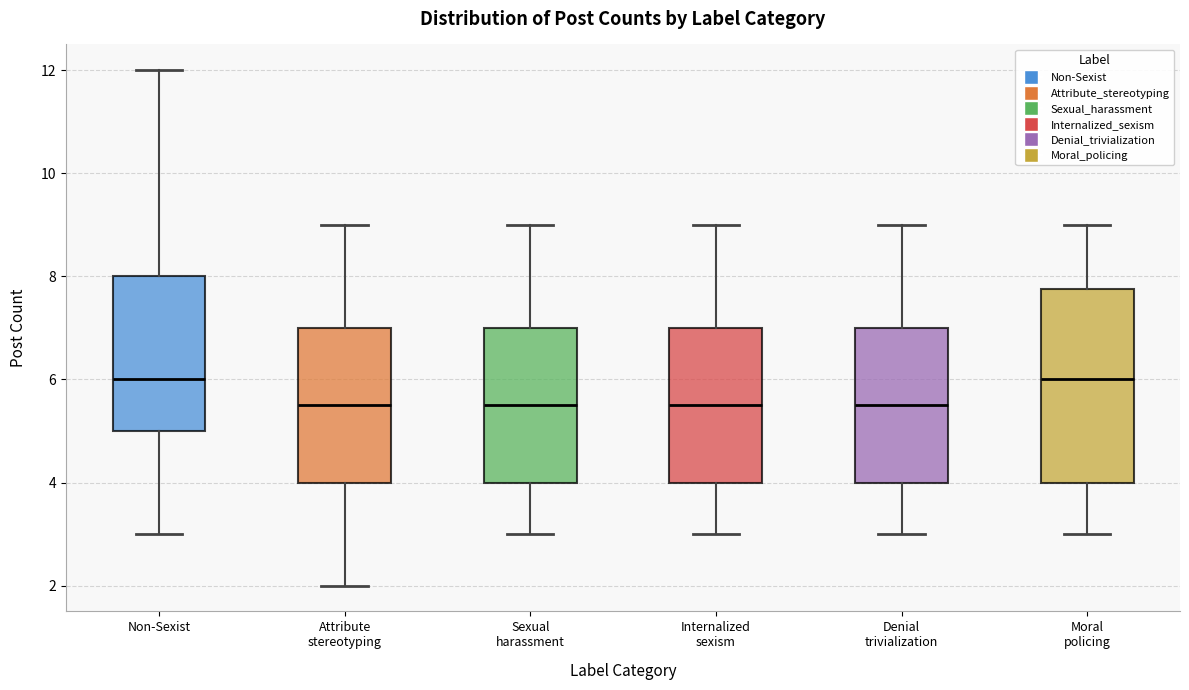

Reading left to right, read every box against the y-axis: the position of its median line, the range the box covers, and the ends of its whiskers. The values are not printed on the chart, so give them approximately, as read against the axis.

Non-Sexist: median 6.0, box 5.0 to 8.0, whiskers 3.0 to 12.0
Attribute stereotyping: median 5.6, box 4.0 to 7.0, whiskers 2.0 to 9.0
Sexual harassment: median 5.6, box 4.0 to 7.0, whiskers 3.0 to 9.0
Internalized sexism: median 5.6, box 4.0 to 7.0, whiskers 3.0 to 9.0
Denial trivialization: median 5.6, box 4.0 to 7.0, whiskers 3.0 to 9.0
Moral policing: median 6.0, box 4.0 to 7.8, whiskers 3.0 to 9.0